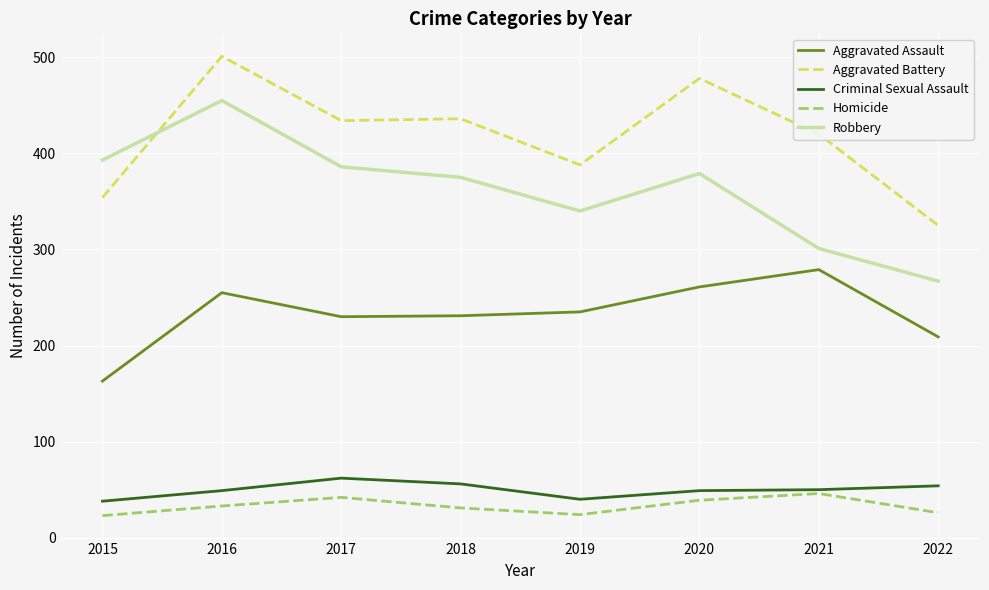

What is the difference between the Aggravated Battery values at 2015 and 2018?

82